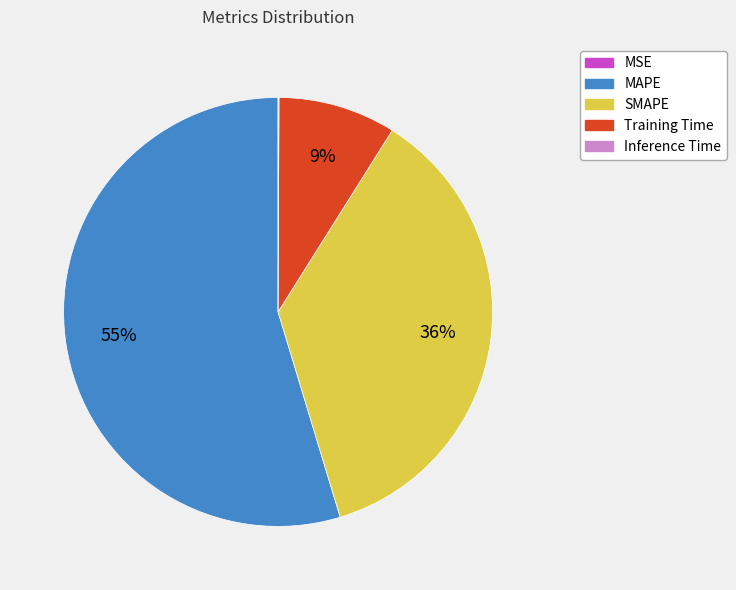

To the nearest percent, what is the difference between the largest and smallest slice percentages?

55%